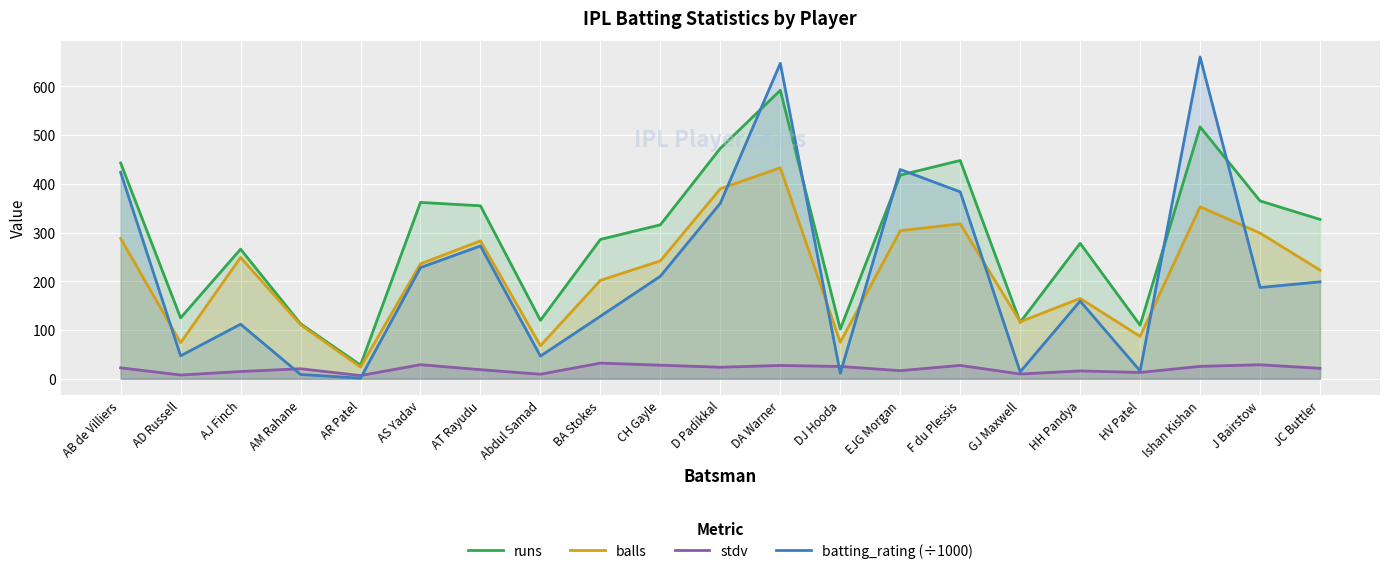

Where is batting_rating (÷1000) nearest to the value 330?

D Padikkal